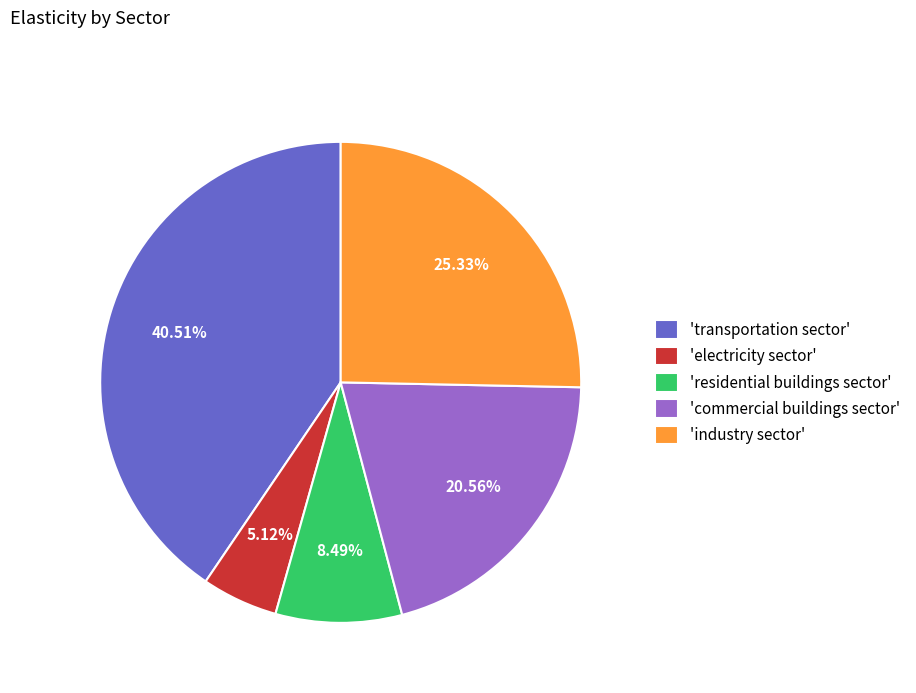

Which category has the biggest portion of the pie?

'transportation sector'